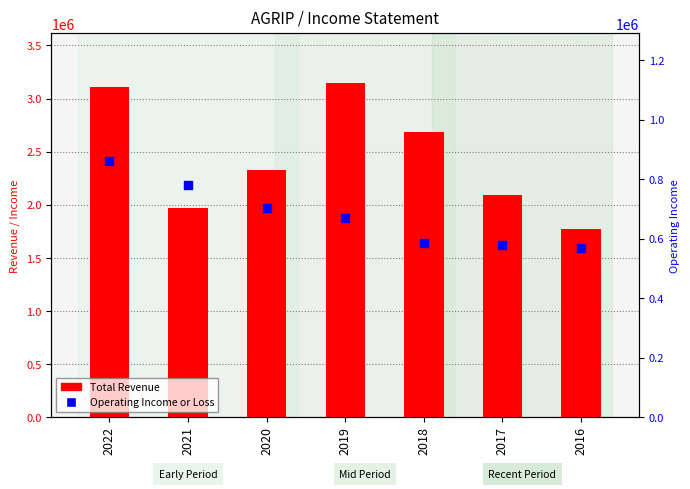

At which category is the sum across all series the highest?

2022